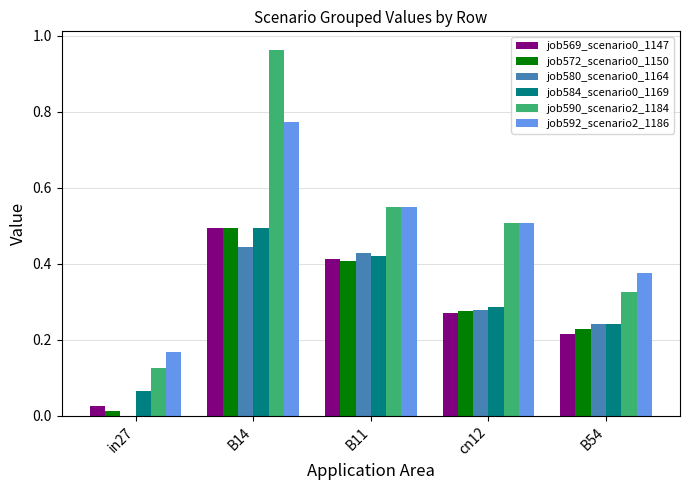

What is the sum of the job569_scenario0_1147 values at B11 and B14?

0.9